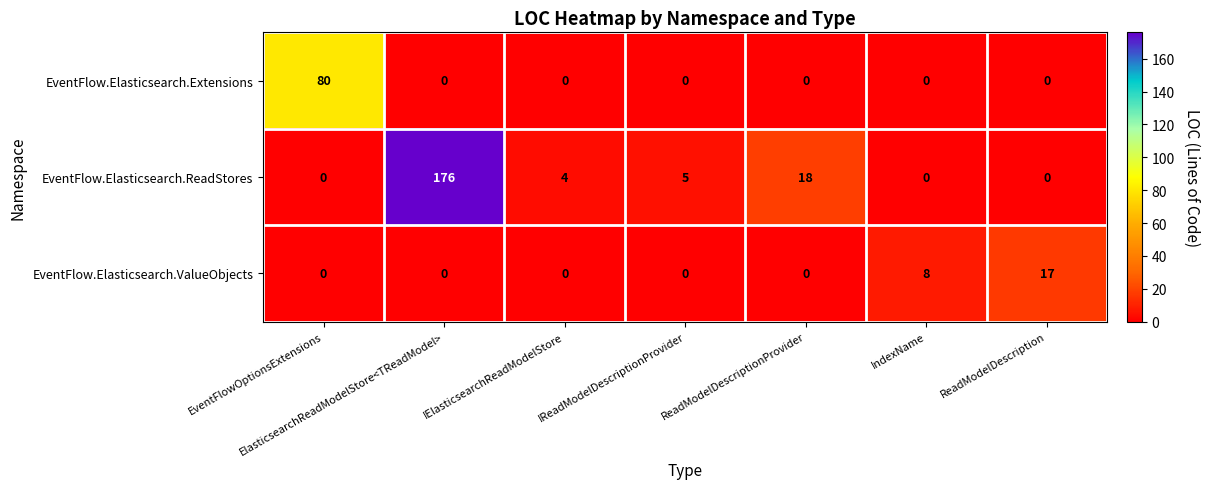

What is the spread (max minus min) of values at ReadModelDescriptionProvider?

18